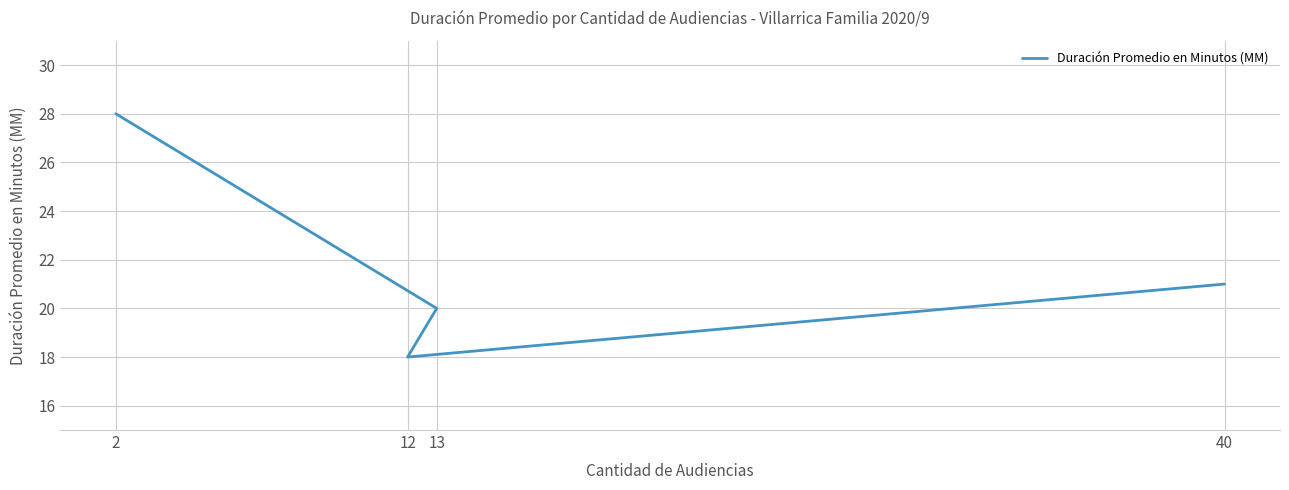

At which category does the data reach its first local valley?

12